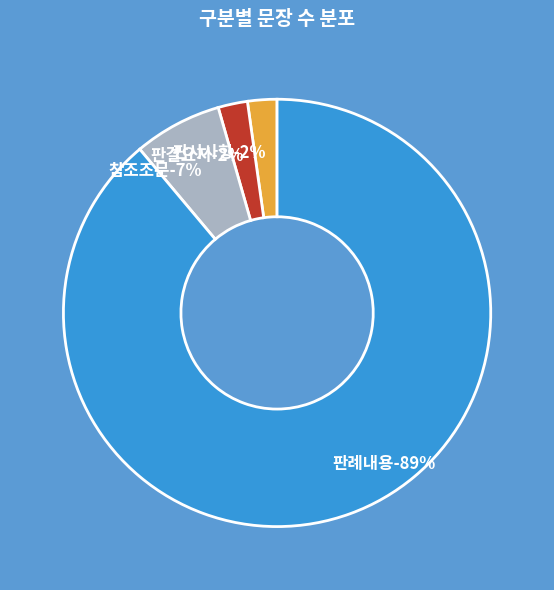

What is the ratio of the value at 판결요지 to the value at 판시사항?

1.0